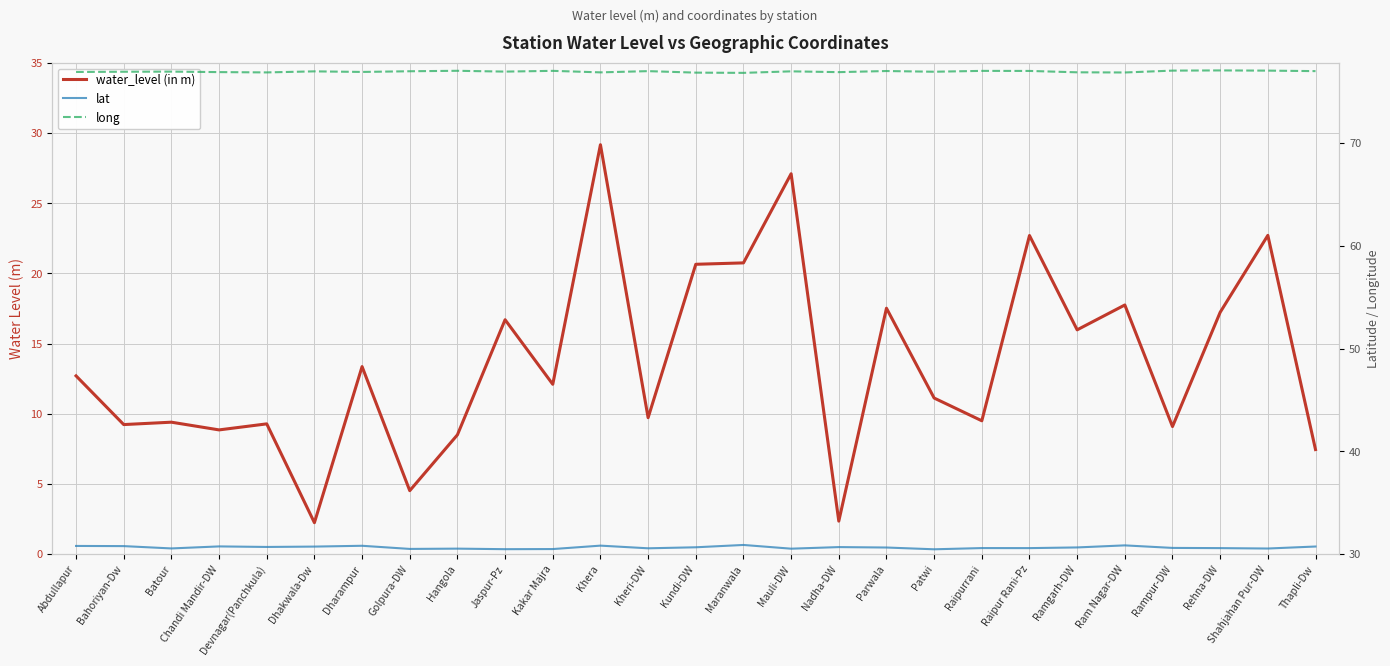

True or false: water_level (in m) and lat cross at least once.

False